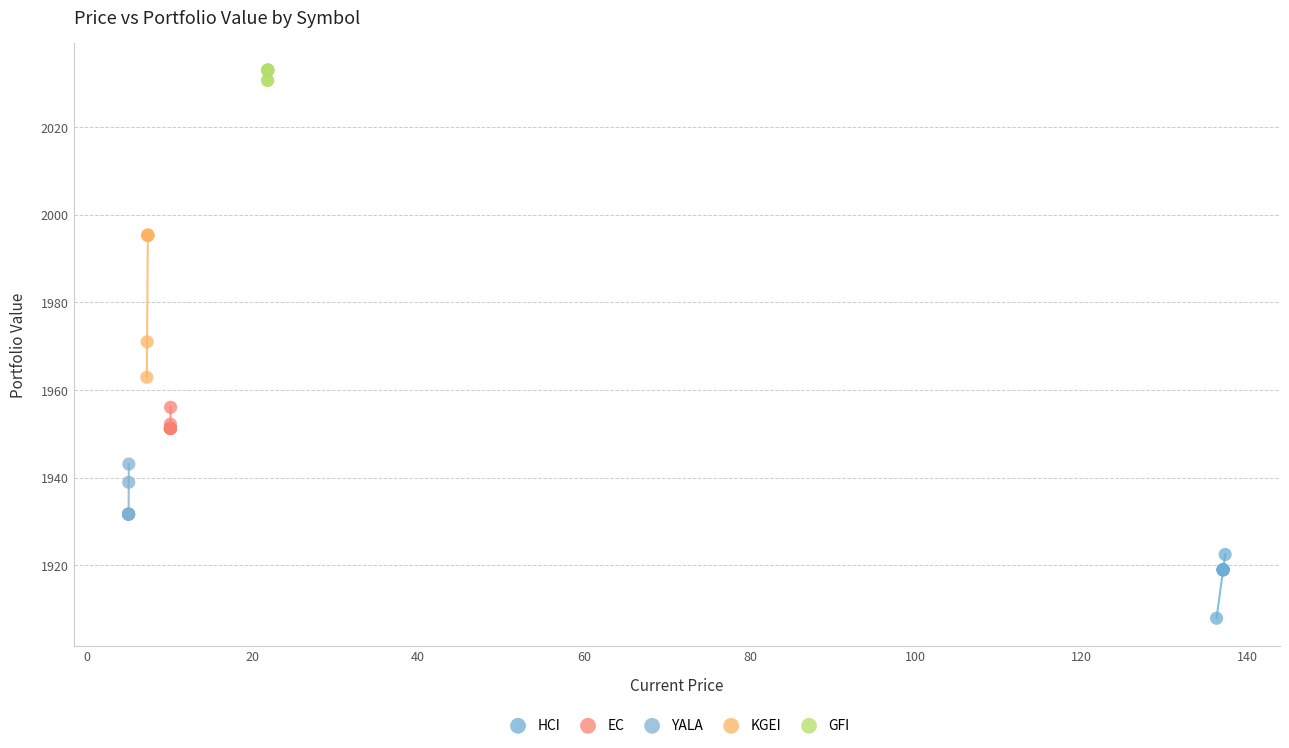

Which series has the largest Y range (max minus min)?

KGEI